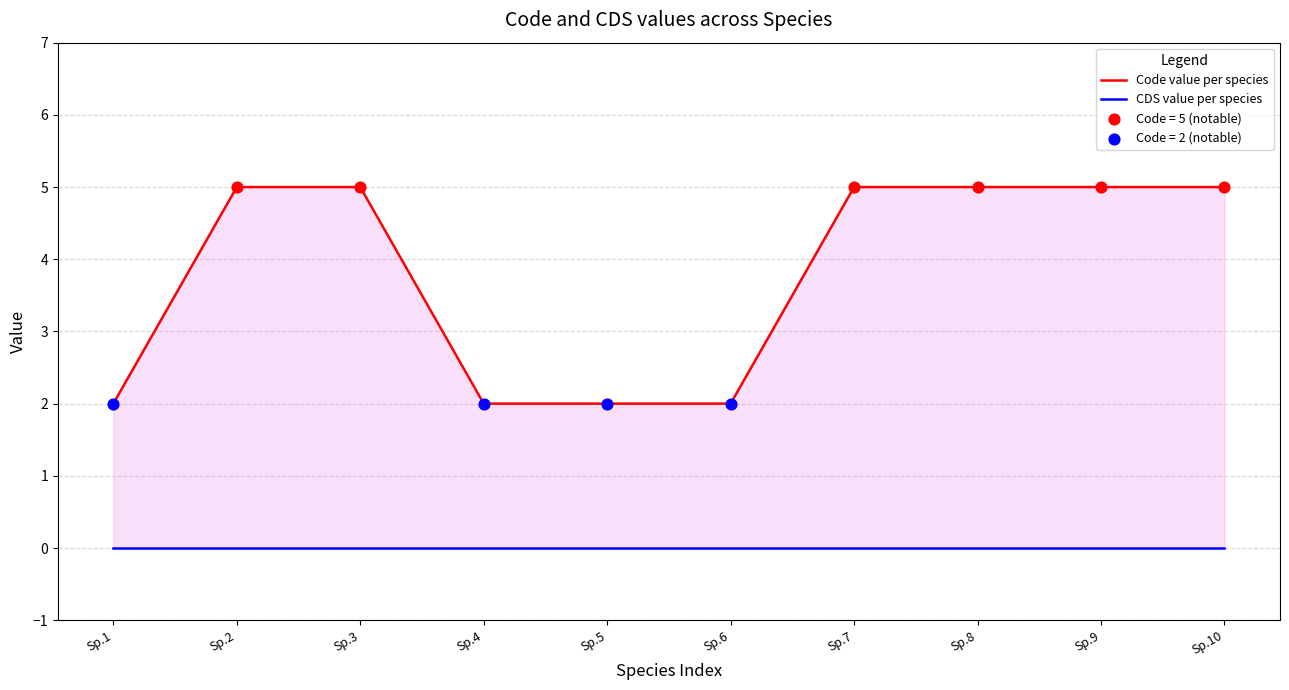

Which series reaches the maximum Y coordinate?

Code value per species